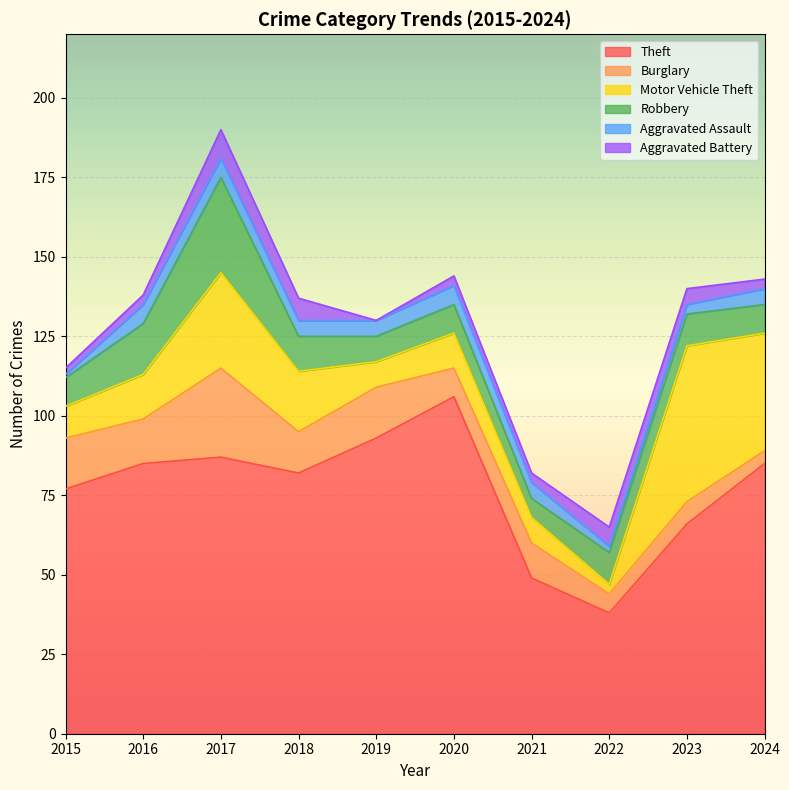

Is it true that Aggravated Battery equals 2 at 2016?

False